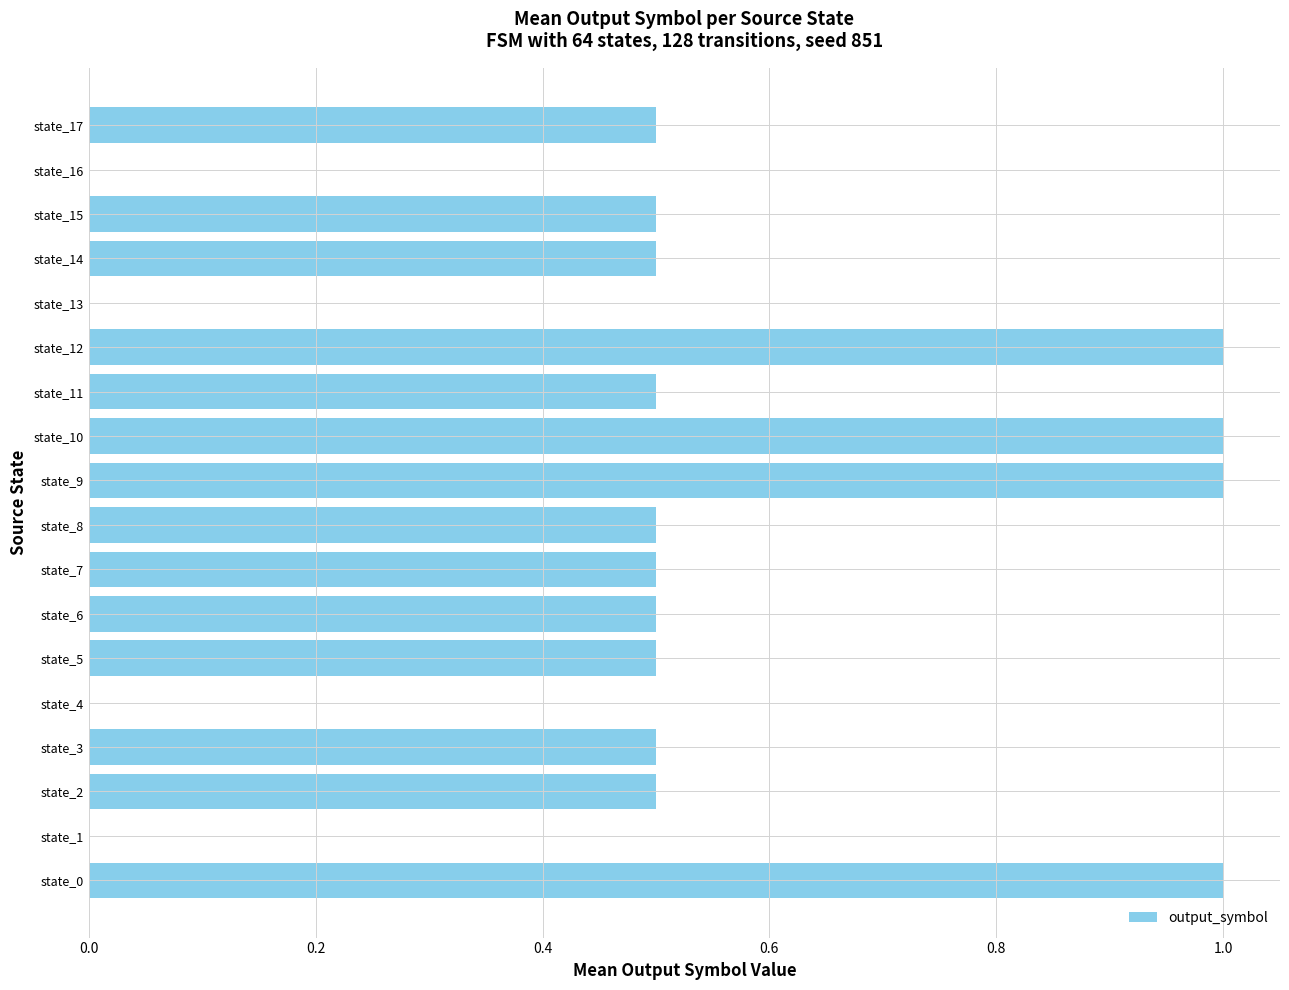

Is it true that the value at state_17 is 0.5?

True